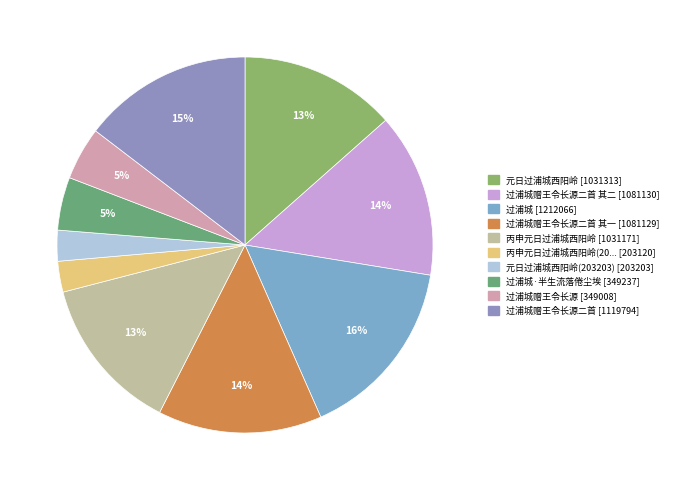

How many segments does this pie chart have?

10